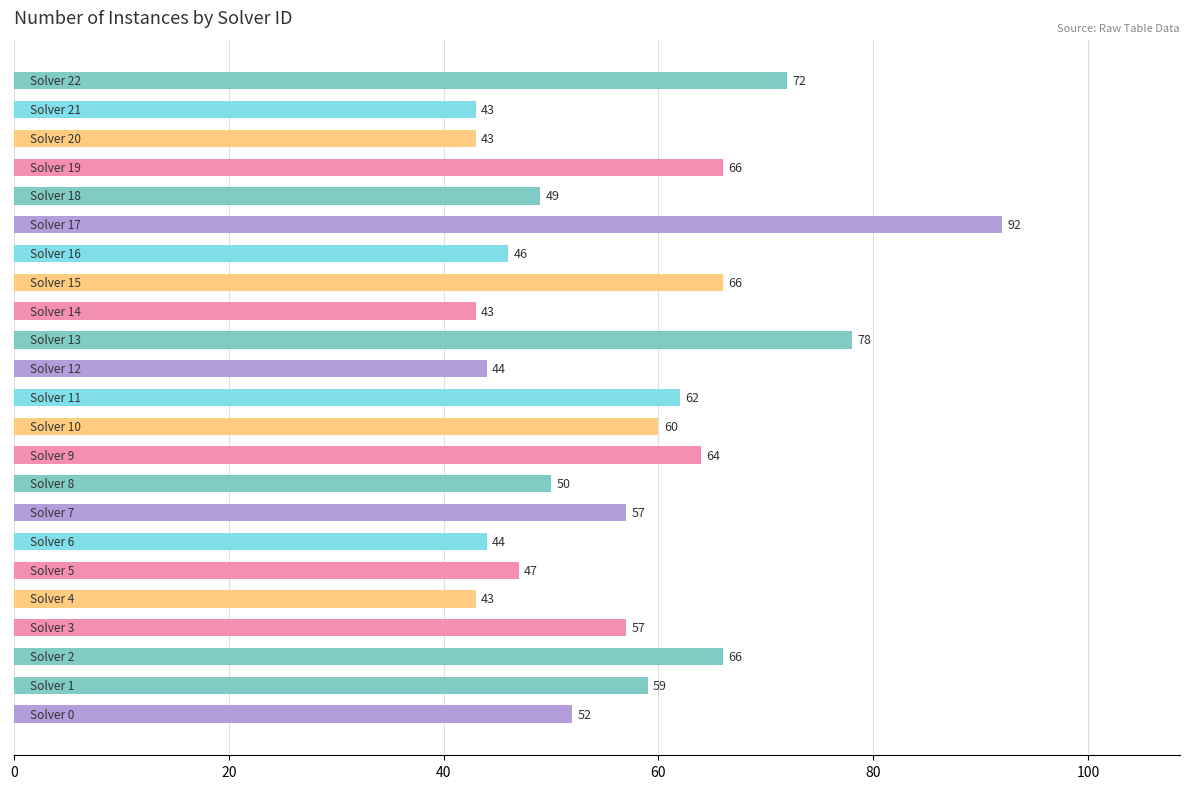

What is the maximum value shown in the chart?

92